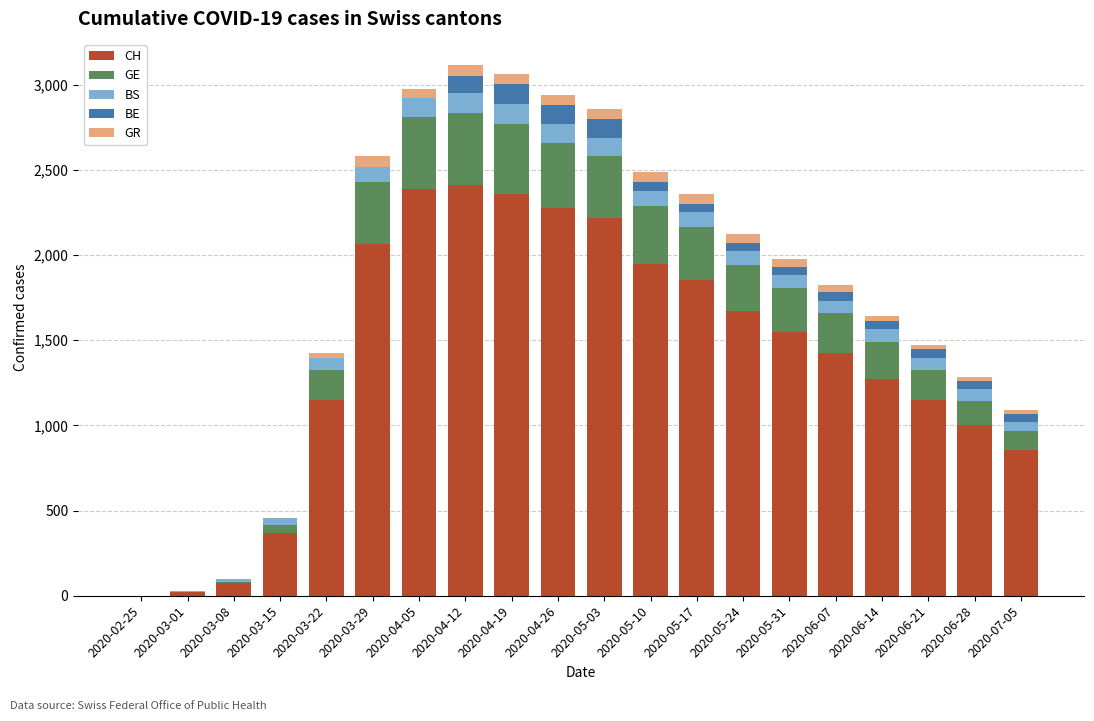

What is the maximum value for CH?

2410